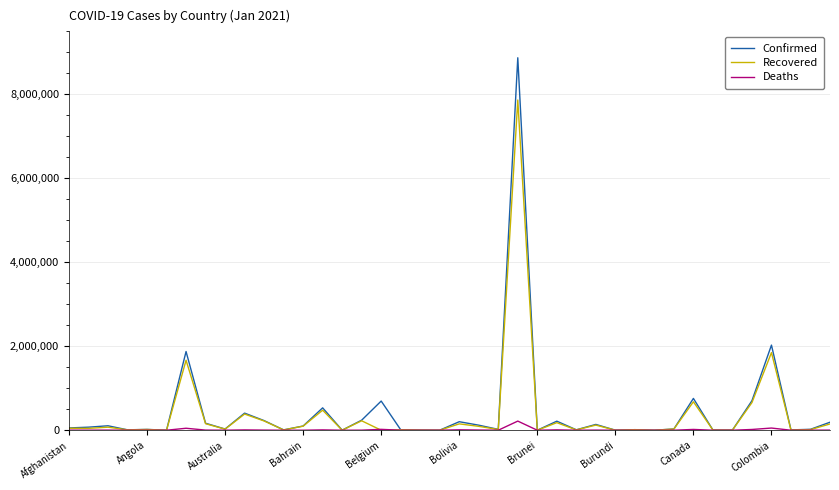

At how many categories does at least one series exceed 4497647?

1